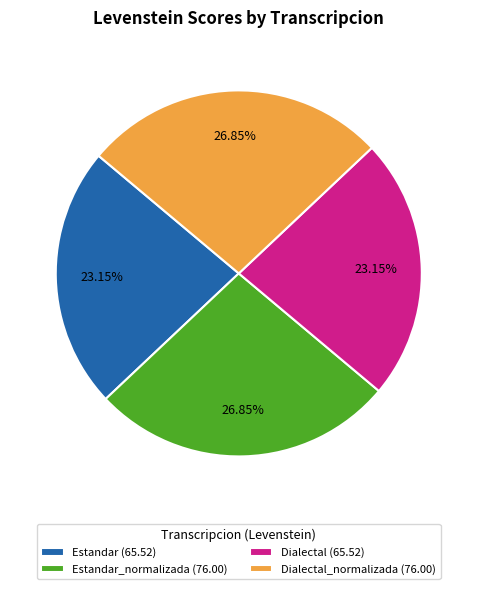

Does any single category account for the majority?

No